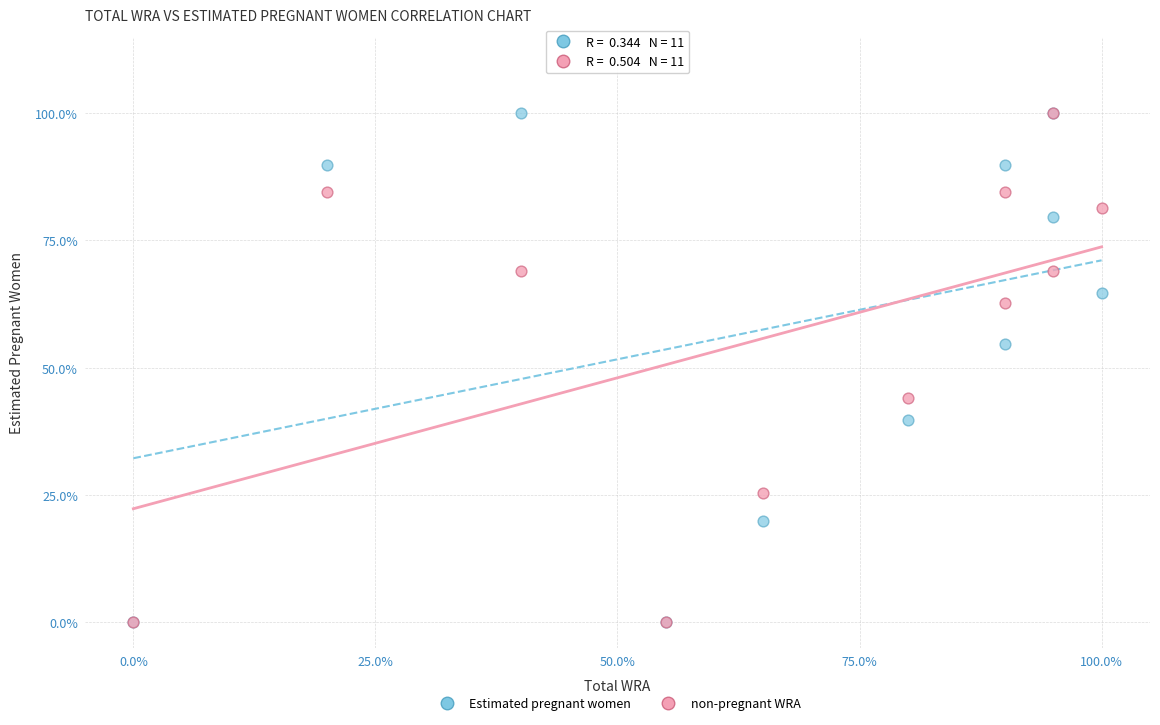

What are all the series names shown in the legend?

Estimated pregnant women, non-pregnant WRA